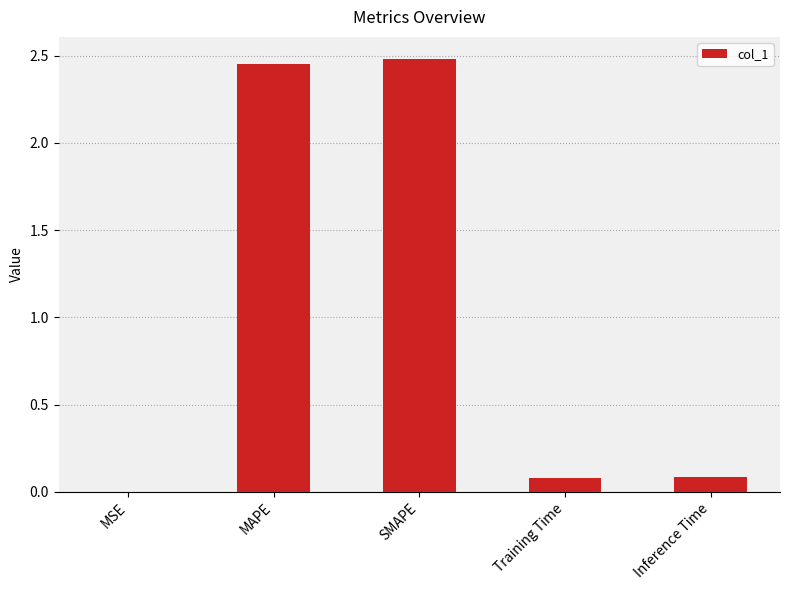

Which has a higher value, MAPE or Inference Time?

MAPE